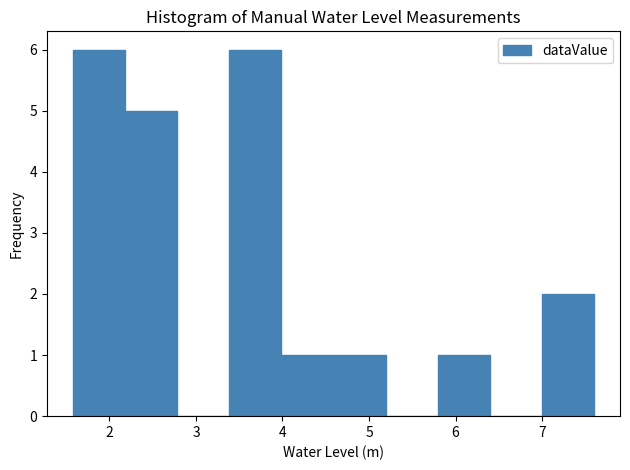

How tall is the bar that spans 2.2 to 2.8 on the x-axis? Neither the bar edges nor the heights are printed on the chart, so give them approximately, as read against the axes.

5